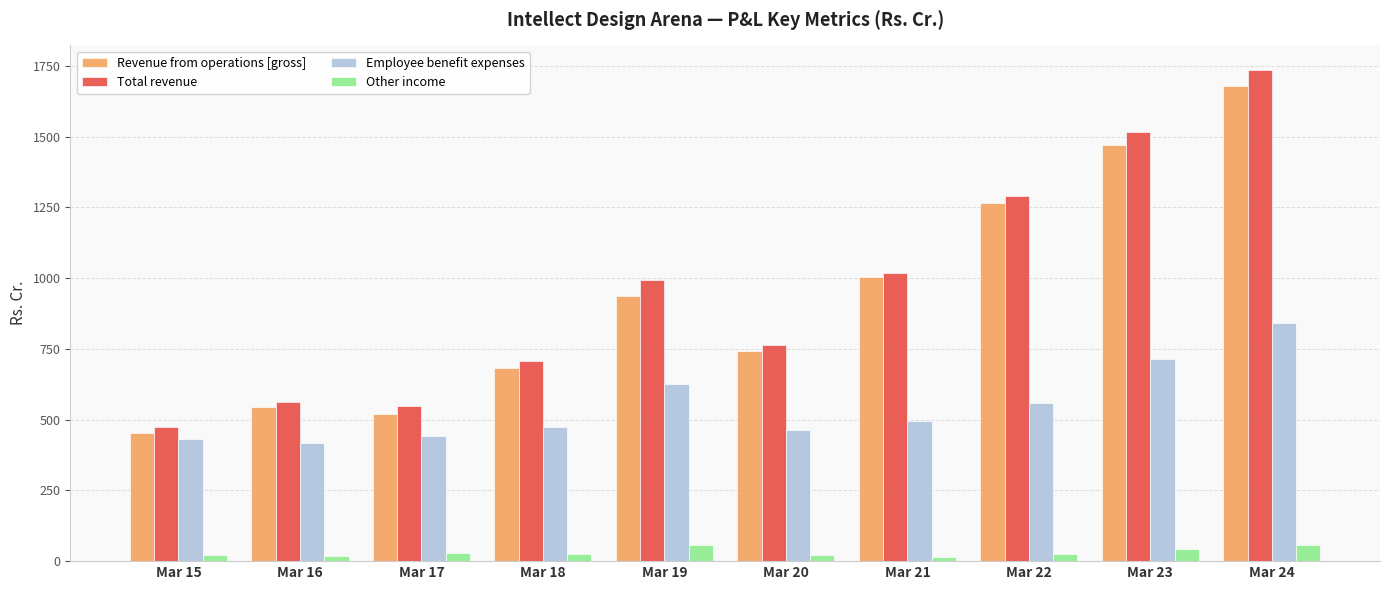

What is the minimum value shown in the chart?

15.4